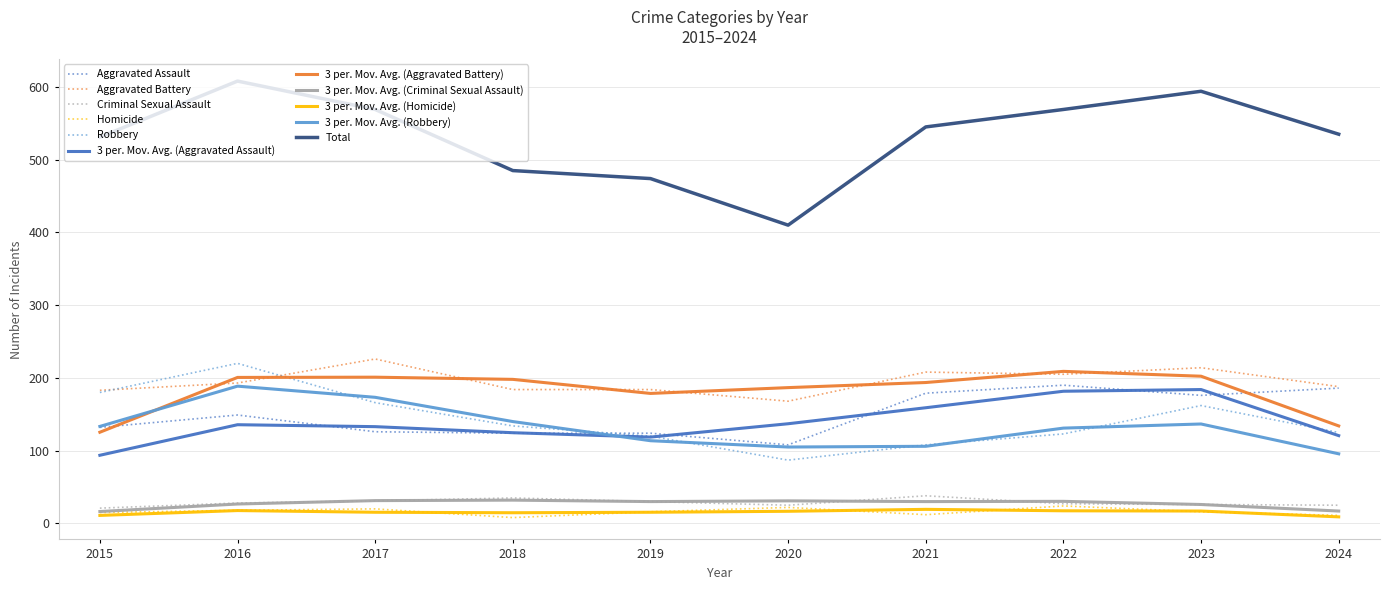

What is the maximum value shown in the chart?

608.0